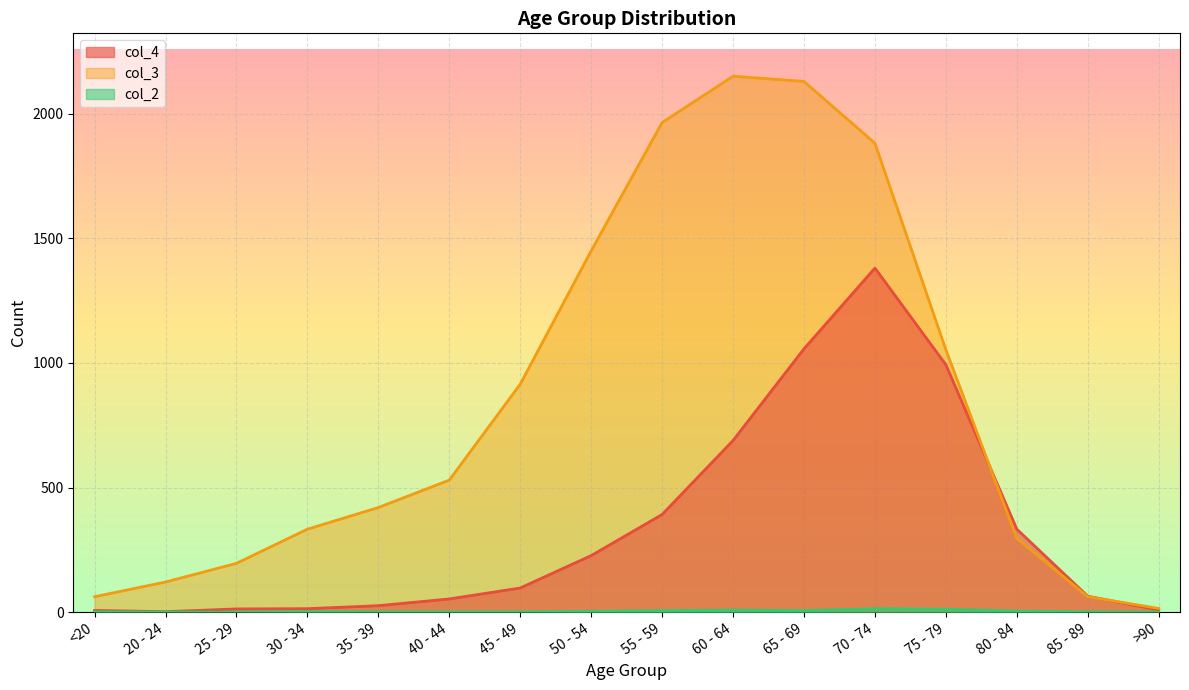

Which series has the largest range (max minus min)?

col_3